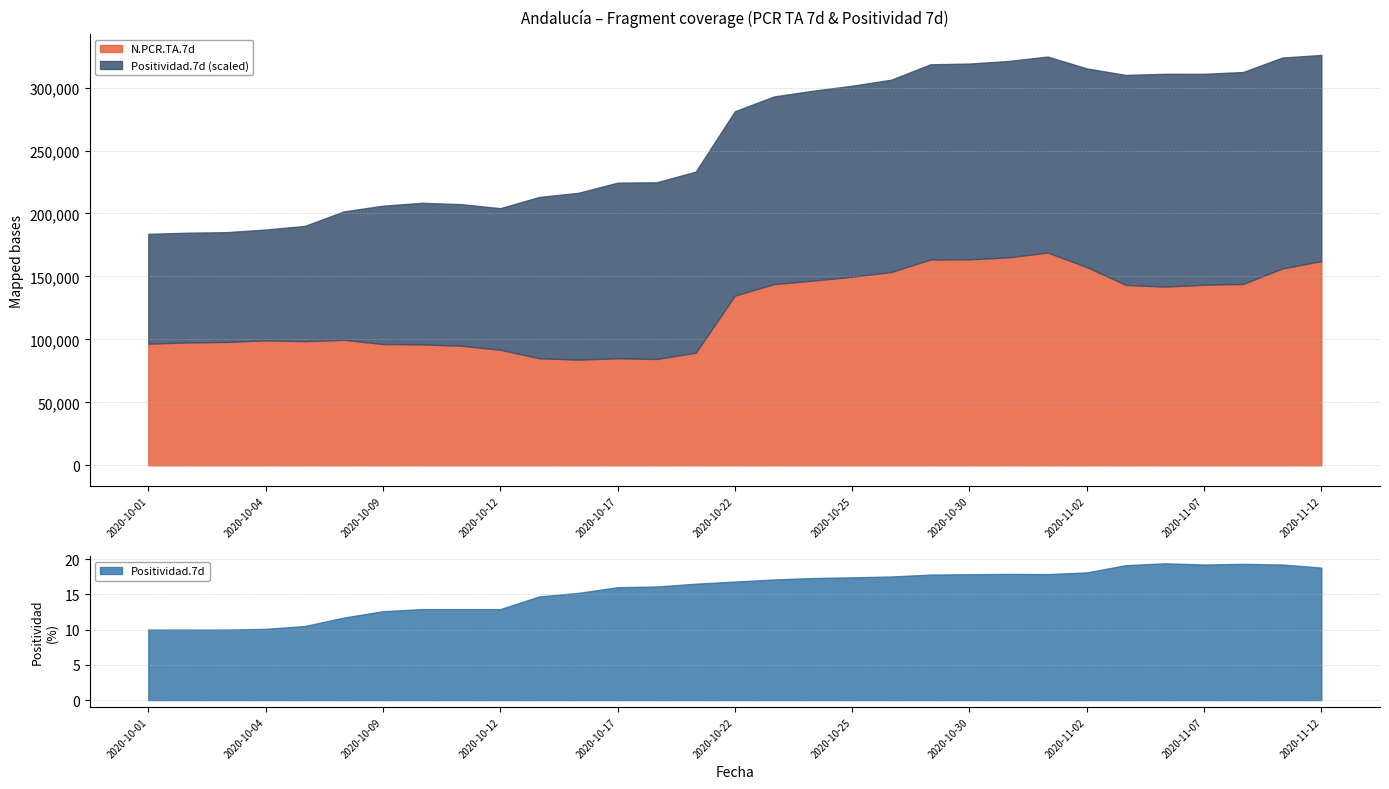

What is the average value of the Positividad.7d series?

15.6